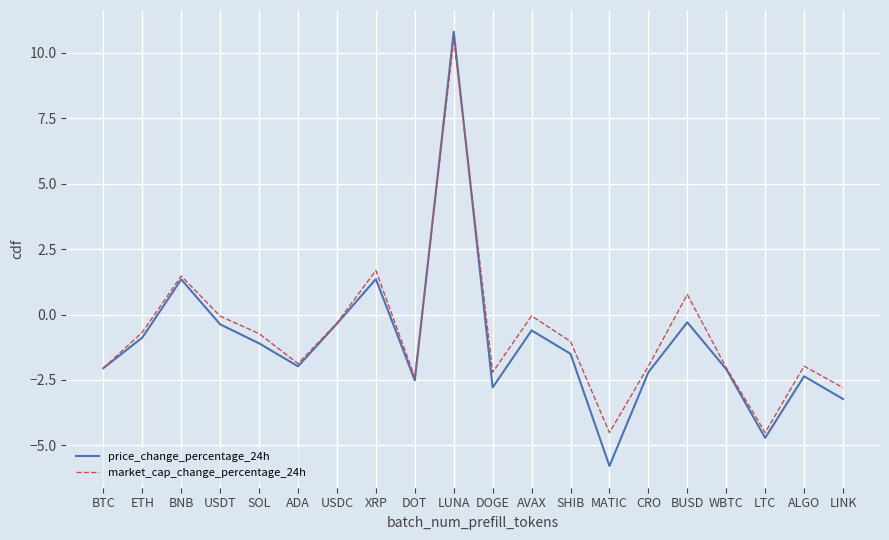

Between ETH and ADA, which series saw the biggest shift?

market_cap_change_percentage_24h